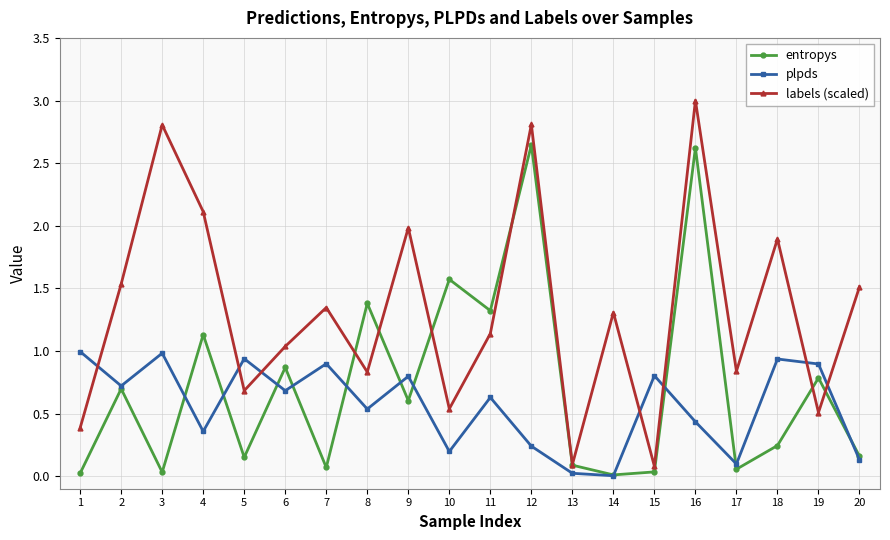

How many interior local peaks does the labels (scaled) series have?

7